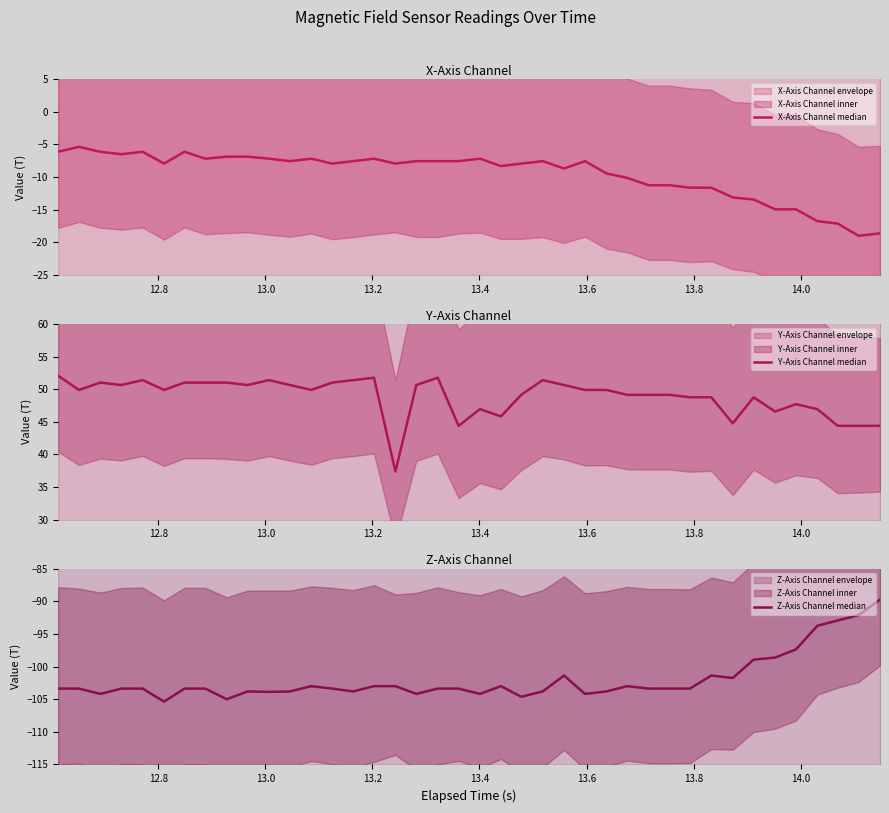

What is the difference between the maximum and minimum values in the X-Axis Channel median series?

13.6